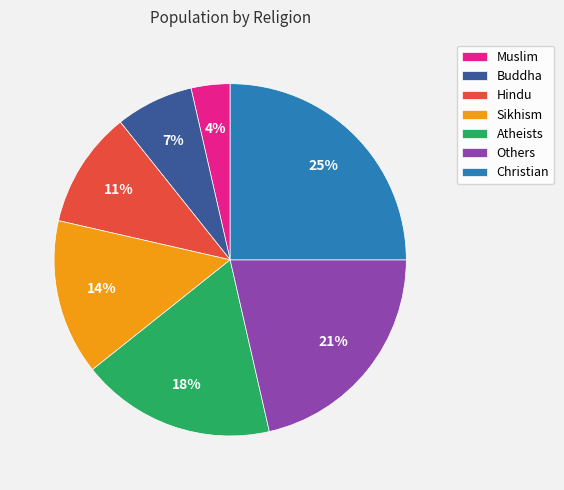

Between Hindu and Sikhism, which is larger?

Sikhism